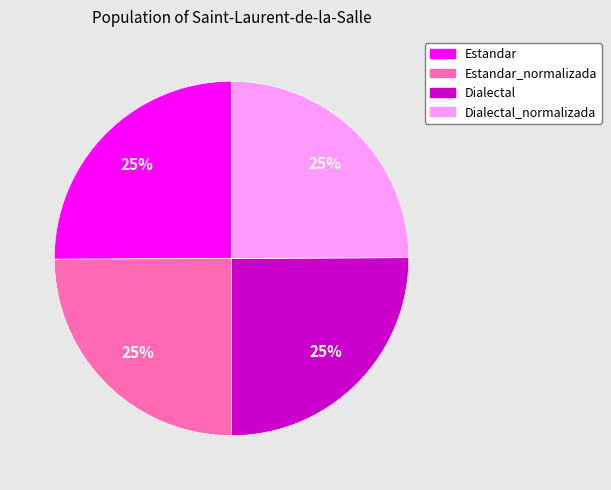

Does any single category account for the majority?

No